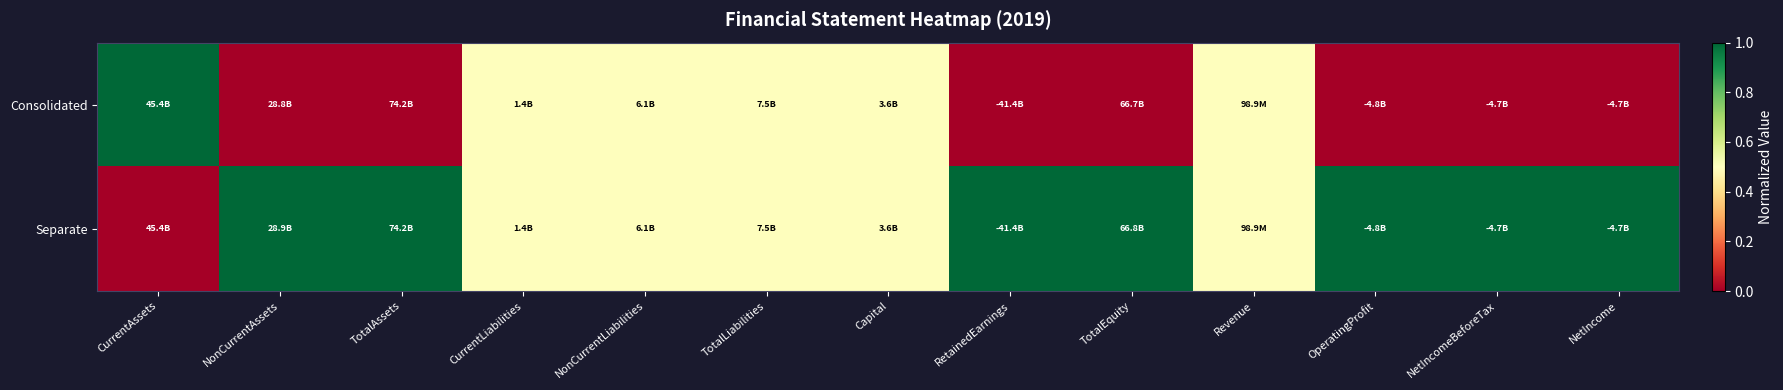

Reading right to left, list all the values displayed in this chart.

Consolidated: NetIncome=0.0	NetIncomeBeforeTax=0.0	OperatingProfit=0.0	Revenue=0.5	TotalEquity=0.0	RetainedEarnings=0.0	Capital=0.5	TotalLiabilities=0.5	NonCurrentLiabilities=0.5	CurrentLiabilities=0.5	TotalAssets=0.0	NonCurrentAssets=0.0	CurrentAssets=1.0
Separate: NetIncome=1.0	NetIncomeBeforeTax=1.0	OperatingProfit=1.0	Revenue=0.5	TotalEquity=1.0	RetainedEarnings=1.0	Capital=0.5	TotalLiabilities=0.5	NonCurrentLiabilities=0.5	CurrentLiabilities=0.5	TotalAssets=1.0	NonCurrentAssets=1.0	CurrentAssets=0.0